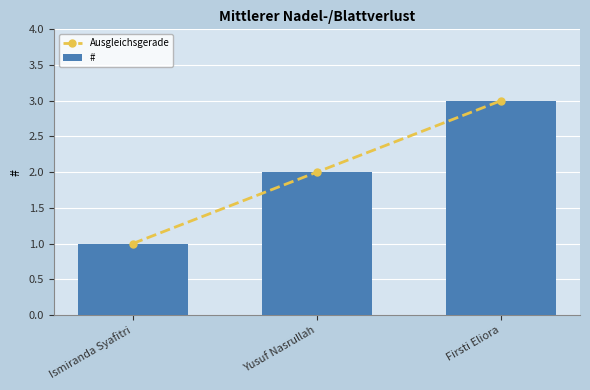

Which series changed the most between Ismiranda Syafitri and Firsti Eliora?

Ausgleichsgerade